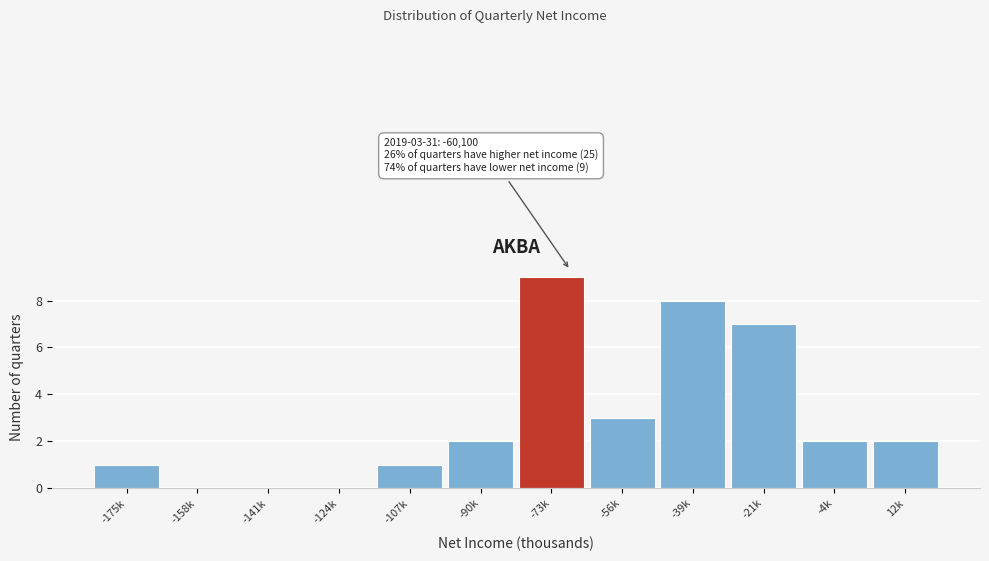

Reading left to right, list all the values displayed in this chart.

-175k=1	-158k=0	-141k=0	-124k=0	-107k=1	-90k=2	-73k=9	-56k=3	-39k=8	-21k=7	-4k=2	12k=2